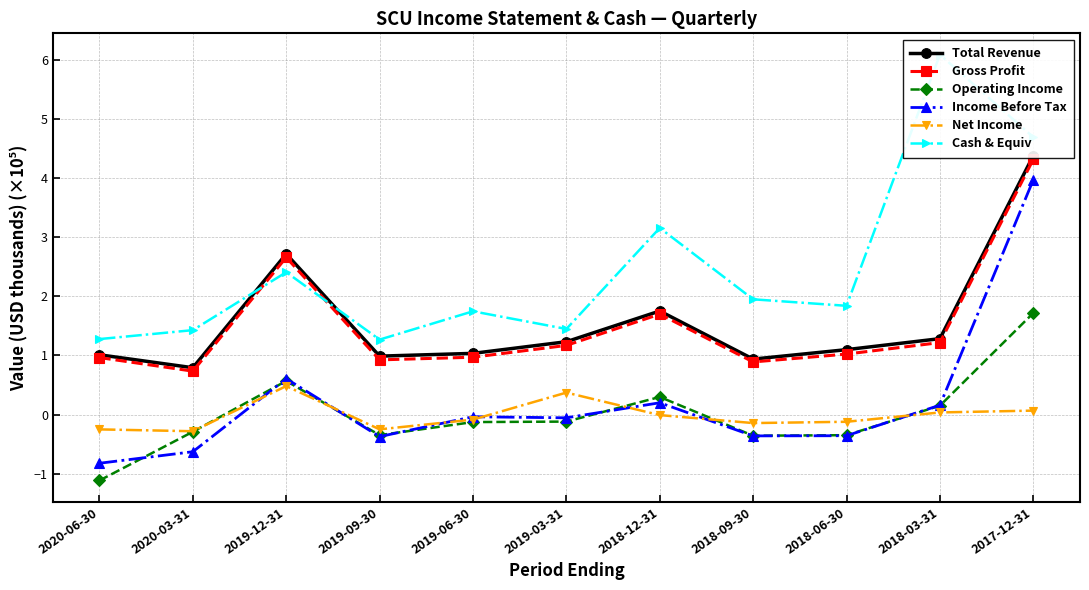

What is the average value of the Income Before Tax series?

0.2